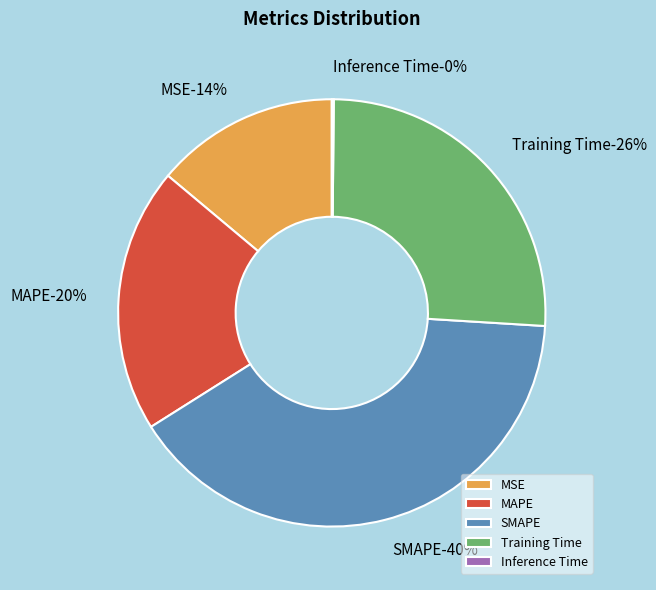

How many slices are in this pie chart?

5